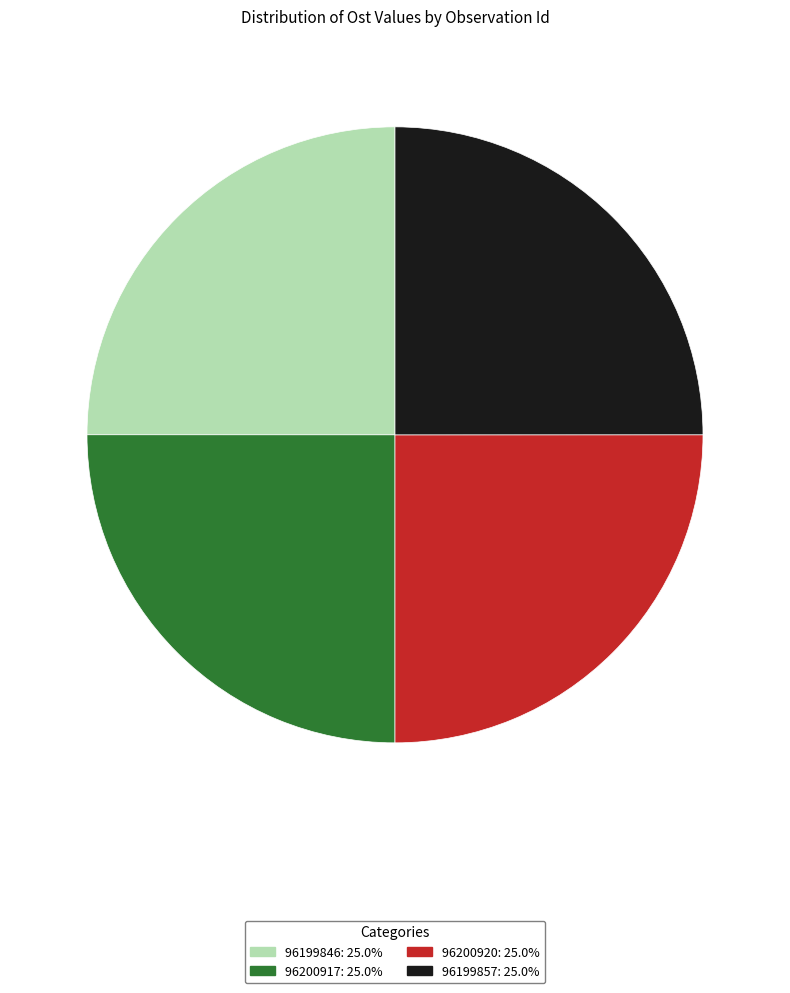

Is there any slice that represents more than half of the pie?

No